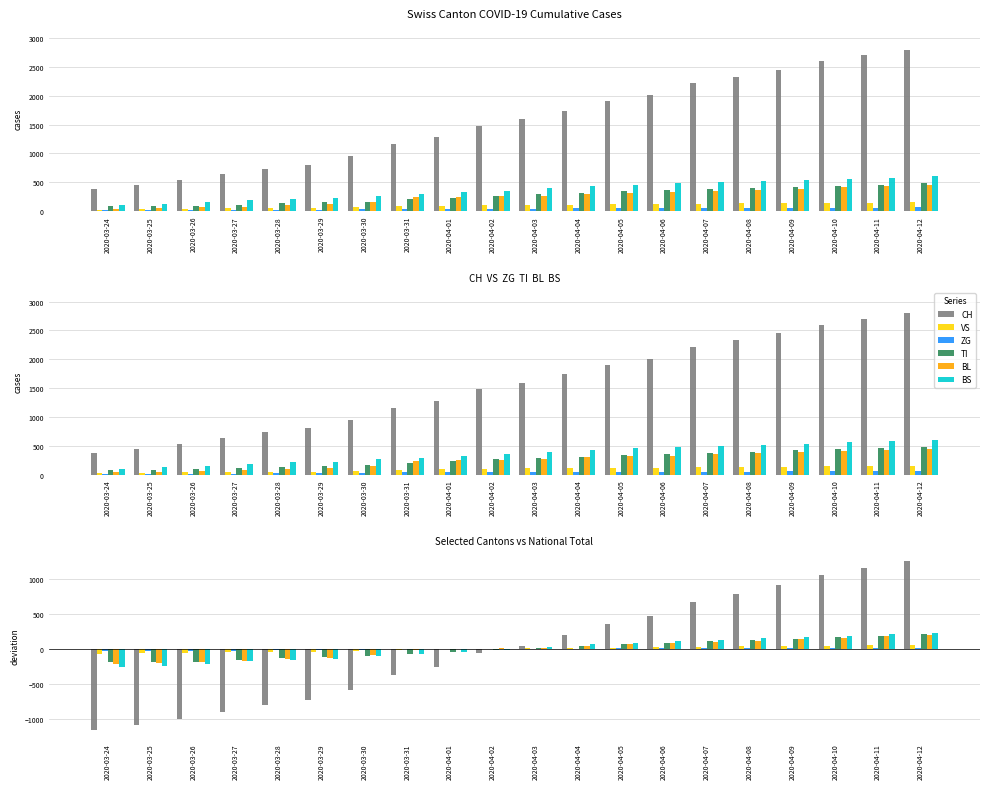

What are all the series names shown in the legend?

CH, VS, ZG, TI, BL, BS